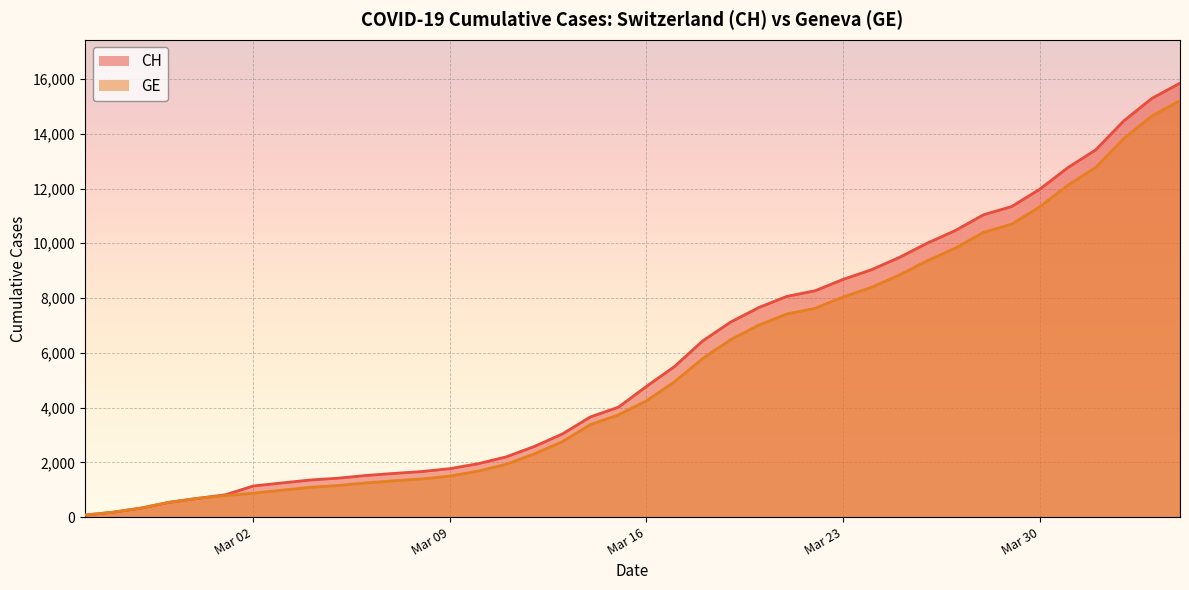

What is the total value across all series at 2020-03-10?

3627